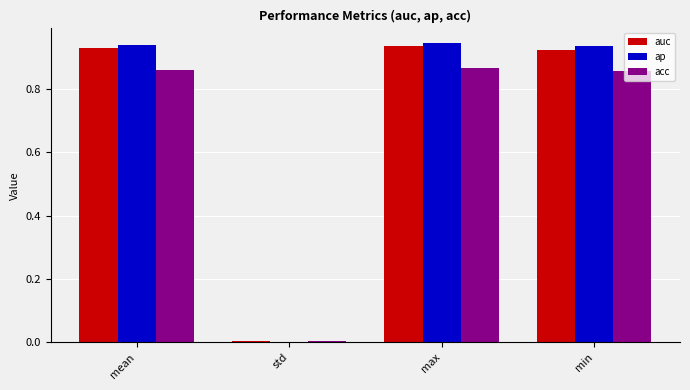

The acc series shows 1.2 at max. True or false?

False